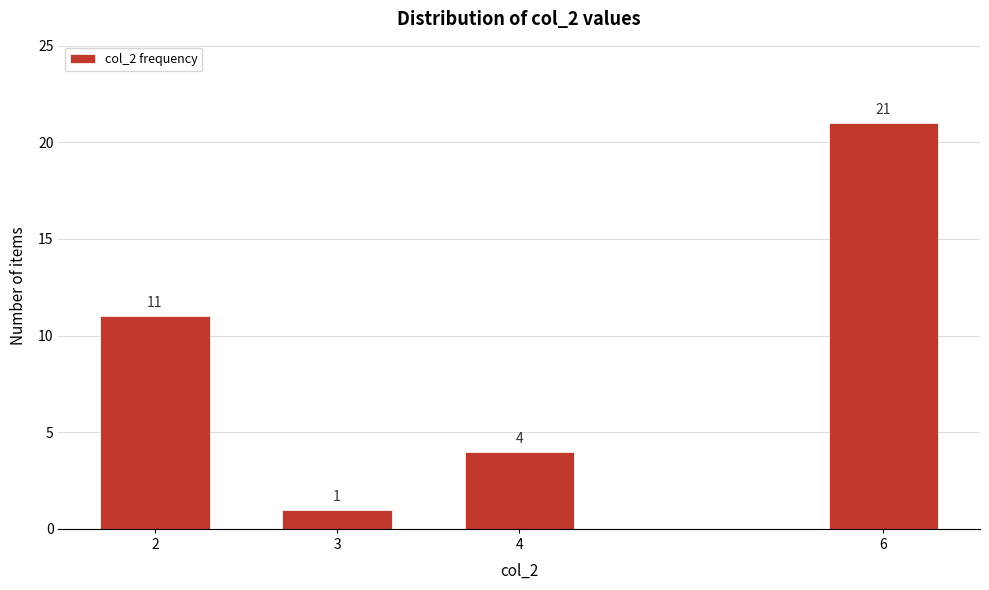

Reading left to right, transcribe all the data shown in this chart.

2=11	3=1	4=4	6=21